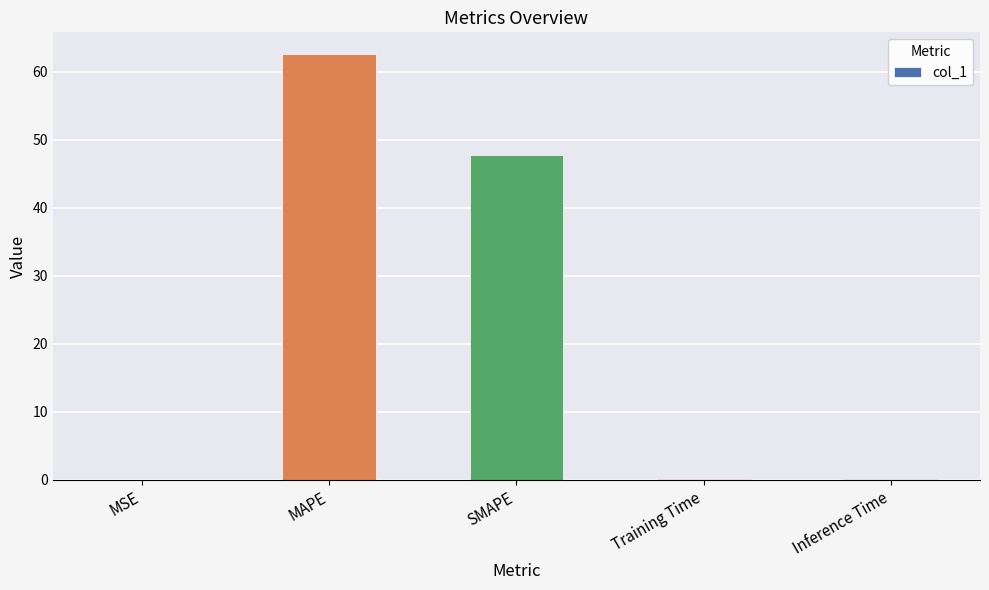

What is the sum of all values?

110.7